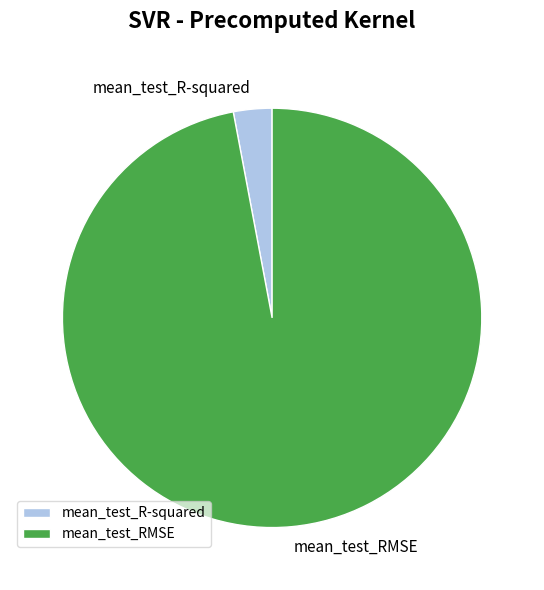

How many slices are in this pie chart?

2